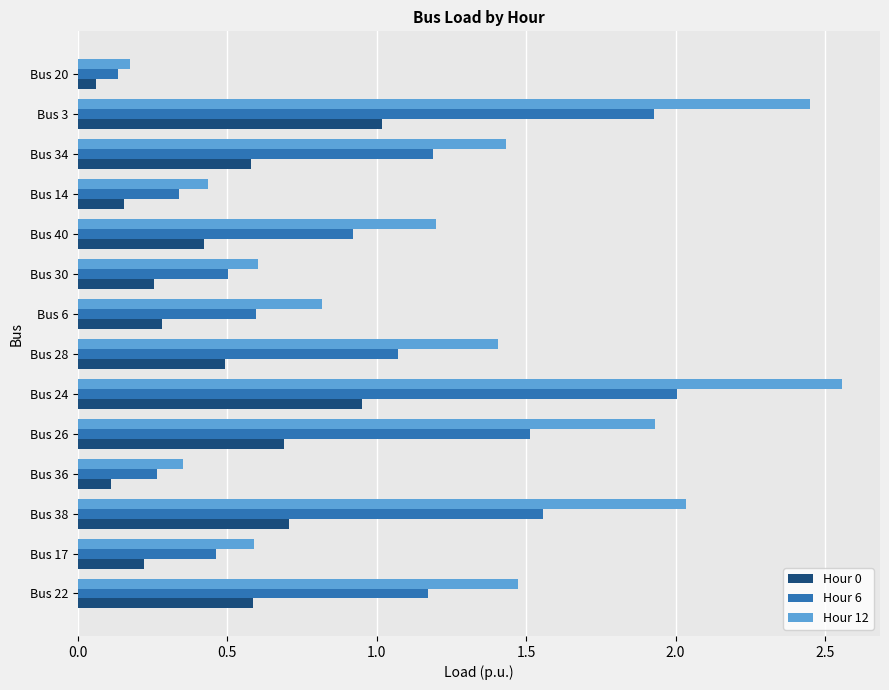

Is the value of Hour 0 at Bus 20 greater than the value of Hour 6 at Bus 28?

No